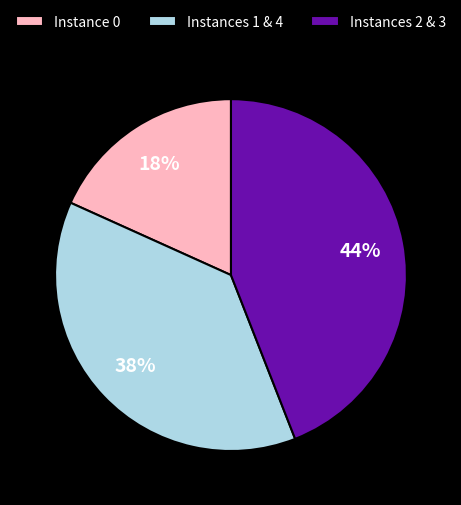

Approximately how many times larger is the value at Instances 1 & 4 compared to Instance 0?

2.1